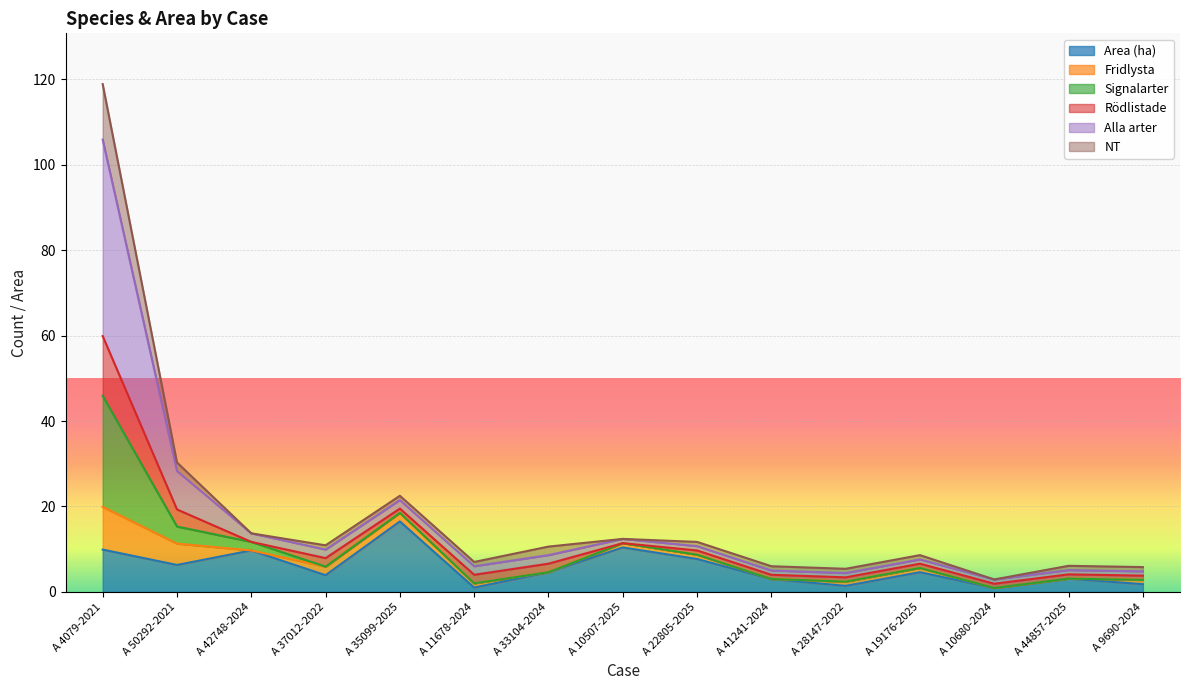

What is the difference between the Alla arter values at A 22805-2025 and A 11678-2024?

4.7